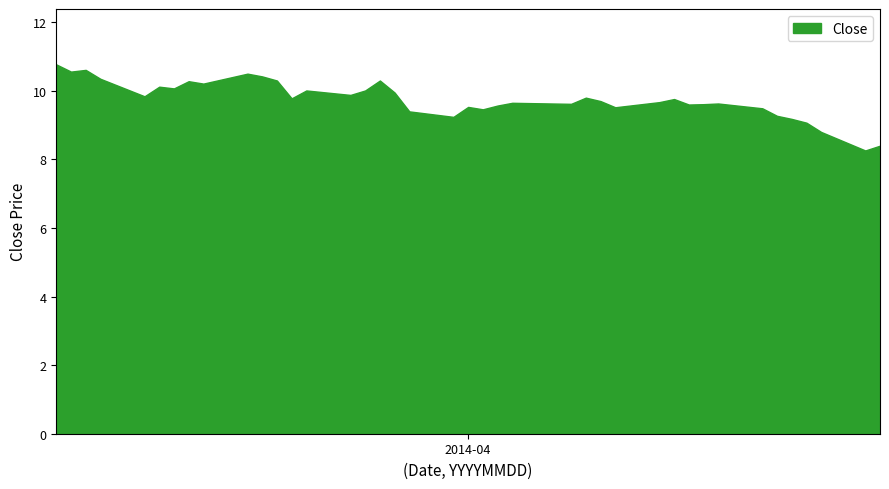

Which category has the lowest value across all series?

1